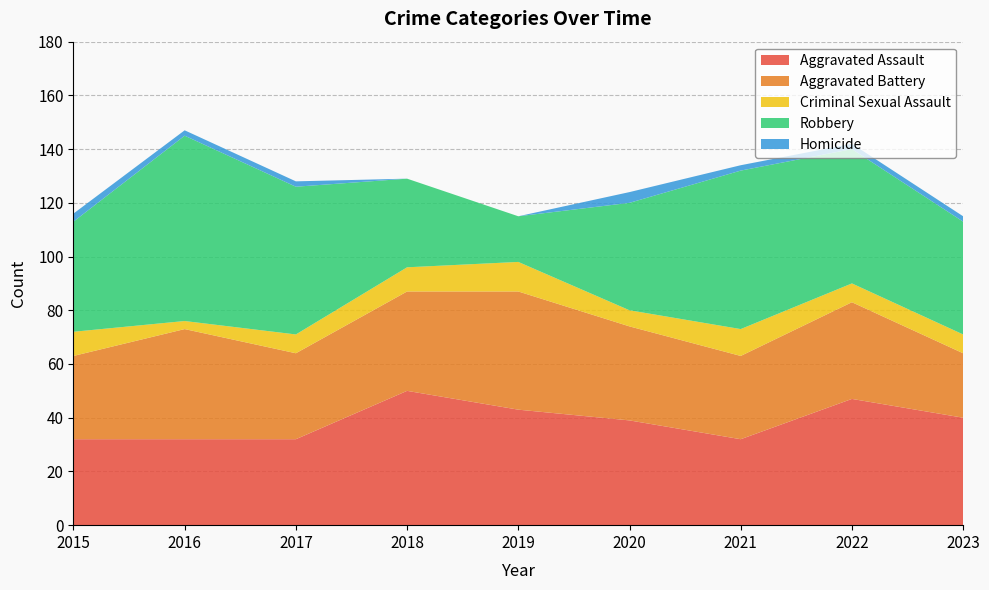

Reading left to right, list all the values displayed in this chart.

Aggravated Assault: 2015=32	2016=32	2017=32	2018=50	2019=43	2020=39	2021=32	2022=47	2023=40
Aggravated Battery: 2015=31	2016=41	2017=32	2018=37	2019=44	2020=35	2021=31	2022=36	2023=24
Criminal Sexual Assault: 2015=9	2016=3	2017=7	2018=9	2019=11	2020=6	2021=10	2022=7	2023=7
Robbery: 2015=41	2016=69	2017=55	2018=33	2019=17	2020=40	2021=59	2022=50	2023=42
Homicide: 2015=3	2016=2	2017=2	2018=0	2019=0	2020=4	2021=2	2022=2	2023=2